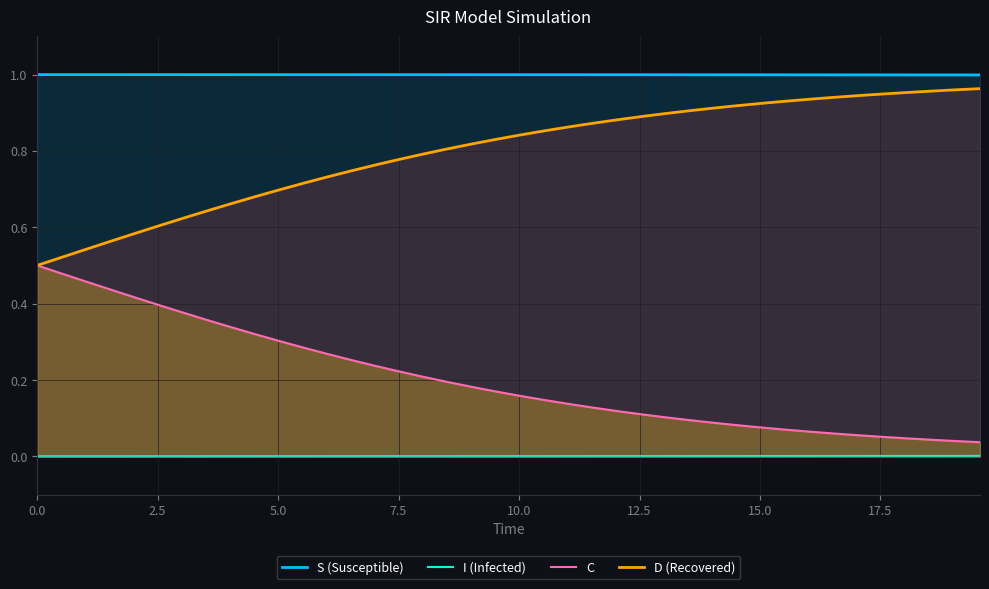

List the series in order of their overall mean, lowest first.

I (Infected), C, D (Recovered), S (Susceptible)